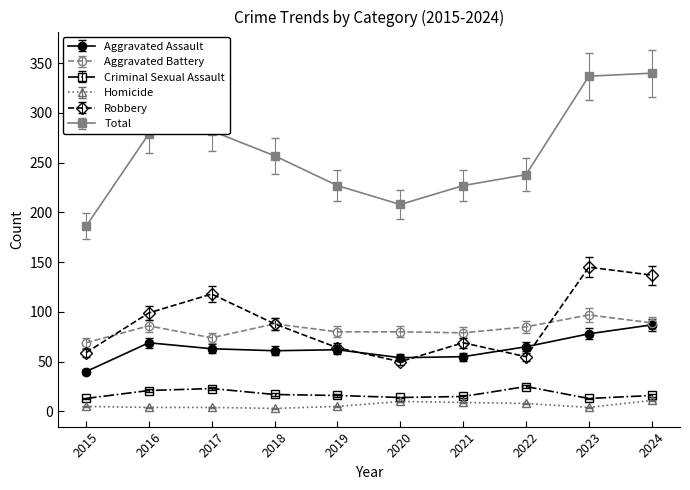

What is the approximate value of Homicide at 2019?

5